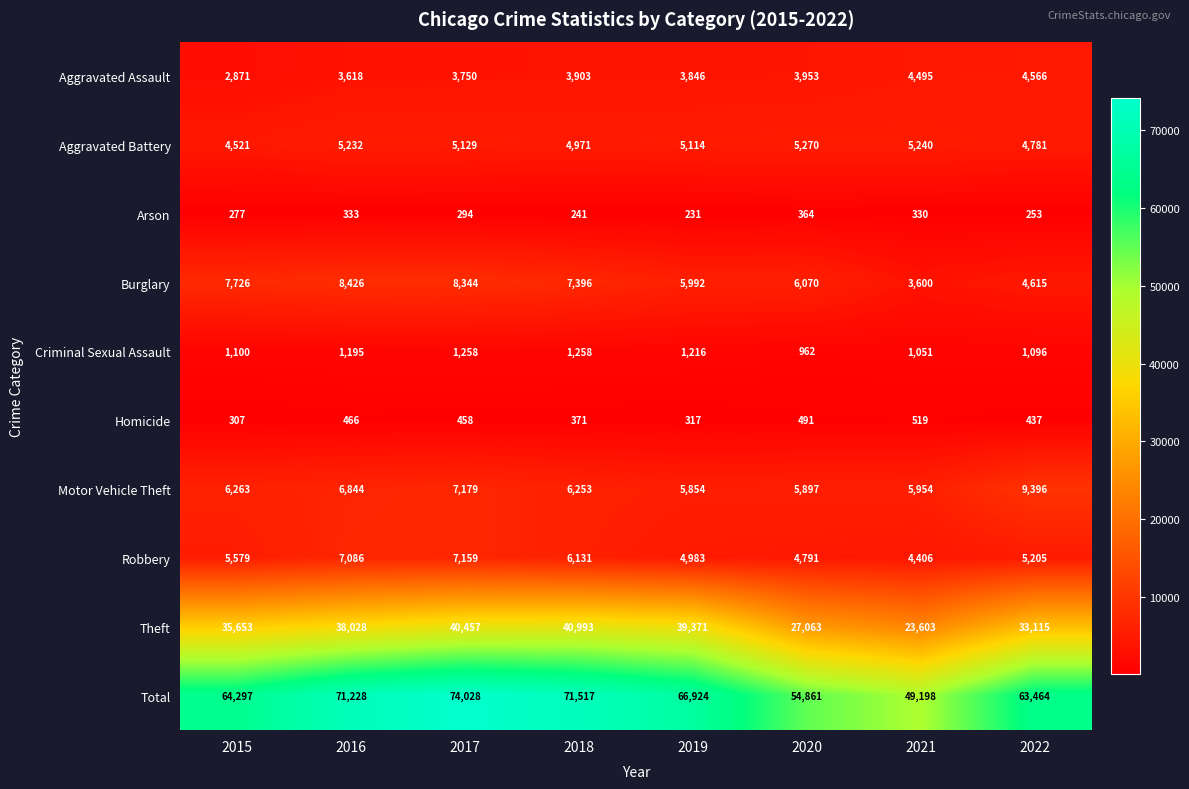

Where is Theft nearest to the value 32298?

2022